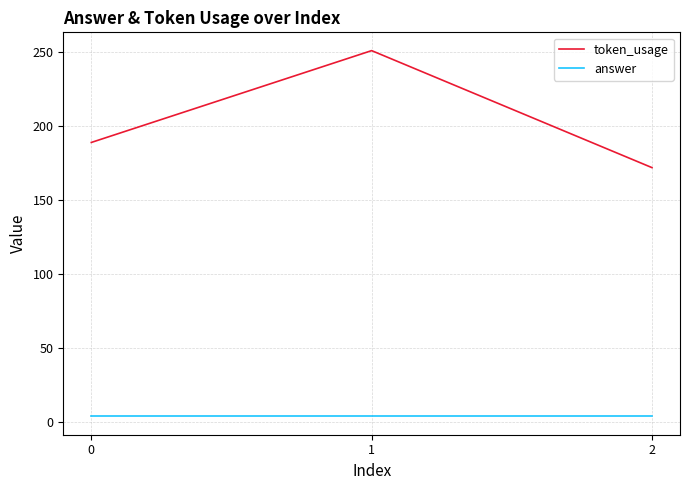

Reading left to right, extract all data points from this chart.

token_usage: 0=189	1=251	2=172
answer: 0=4	1=4	2=4